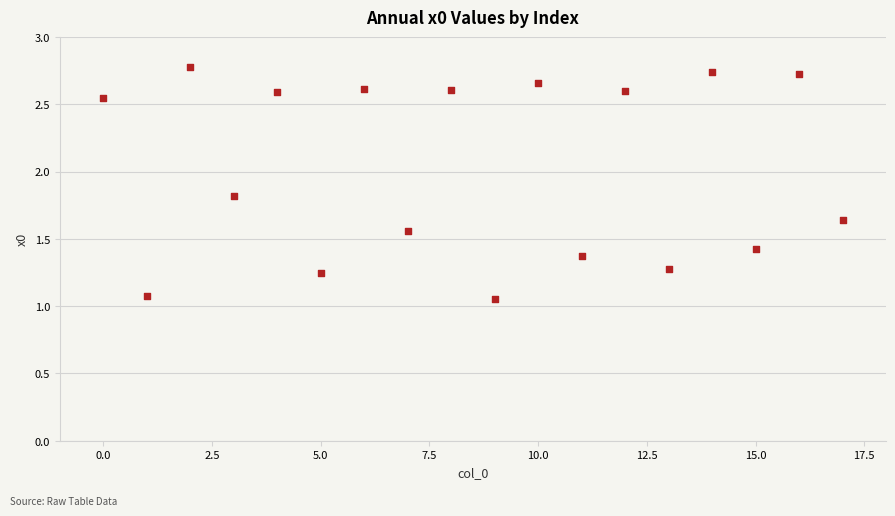

What is the range of Y values (max minus min)?

1.7